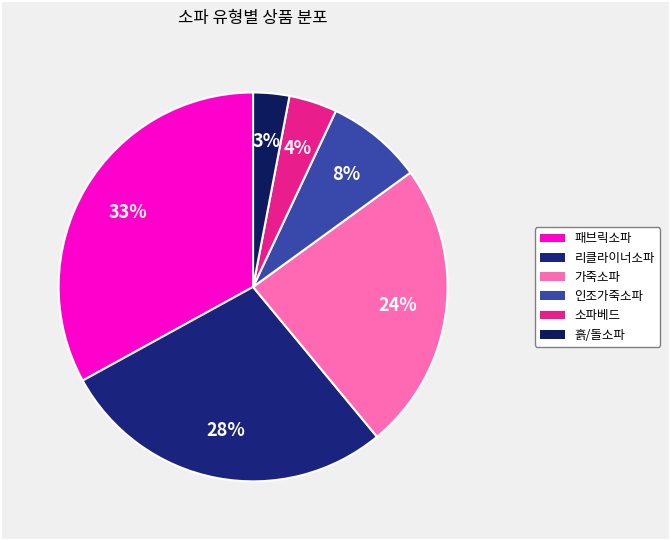

To the nearest percent, what percentage of the pie is 리클라이너소파?

28%